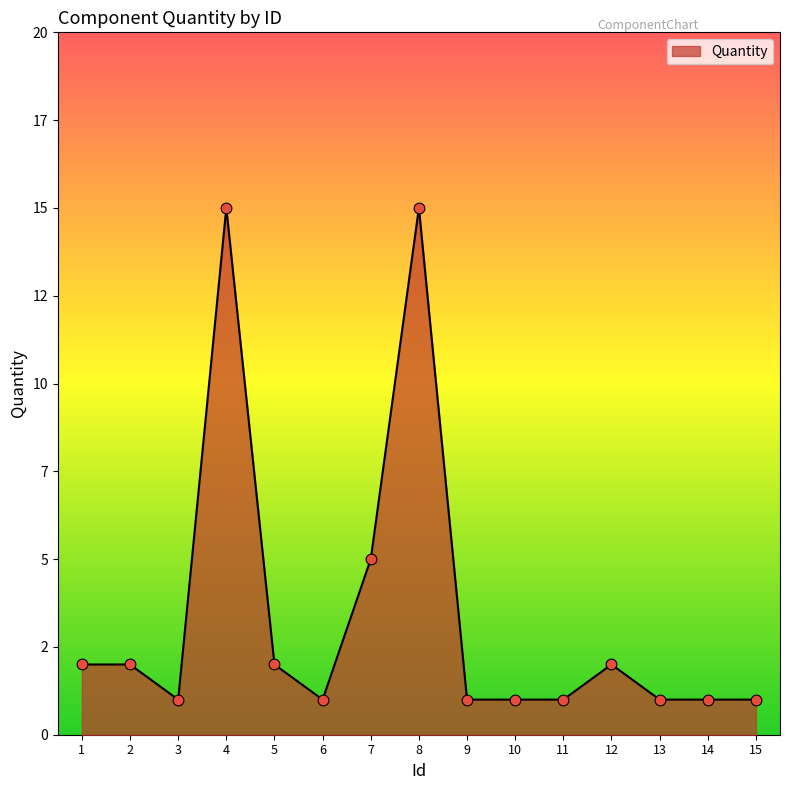

Does the chart have visible grid lines?

No